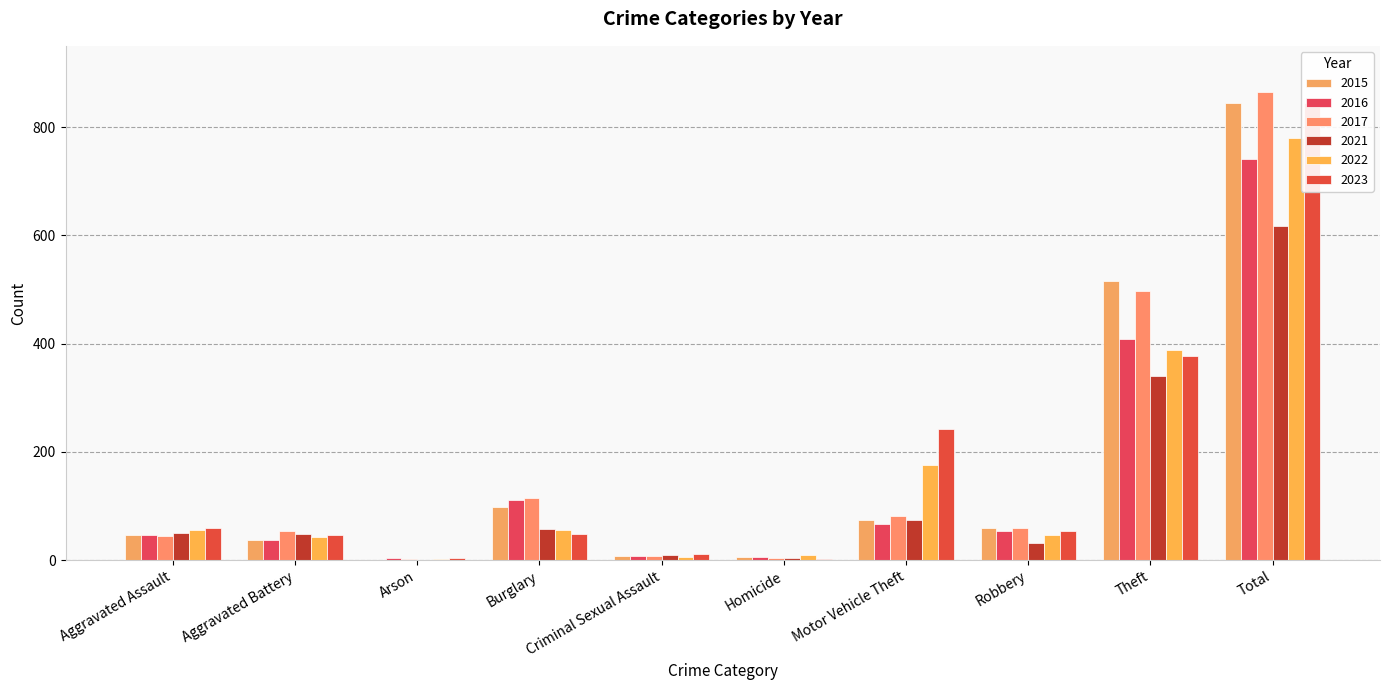

List the series in order of their peak value, lowest first.

2021, 2016, 2022, 2023, 2015, 2017